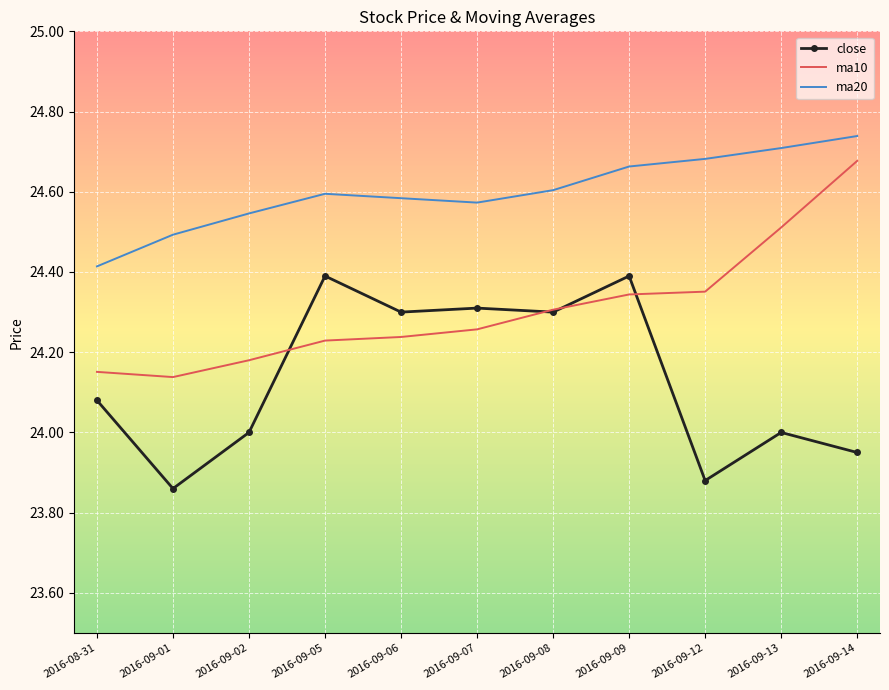

True or false: ma10 and ma20 cross at least once.

False